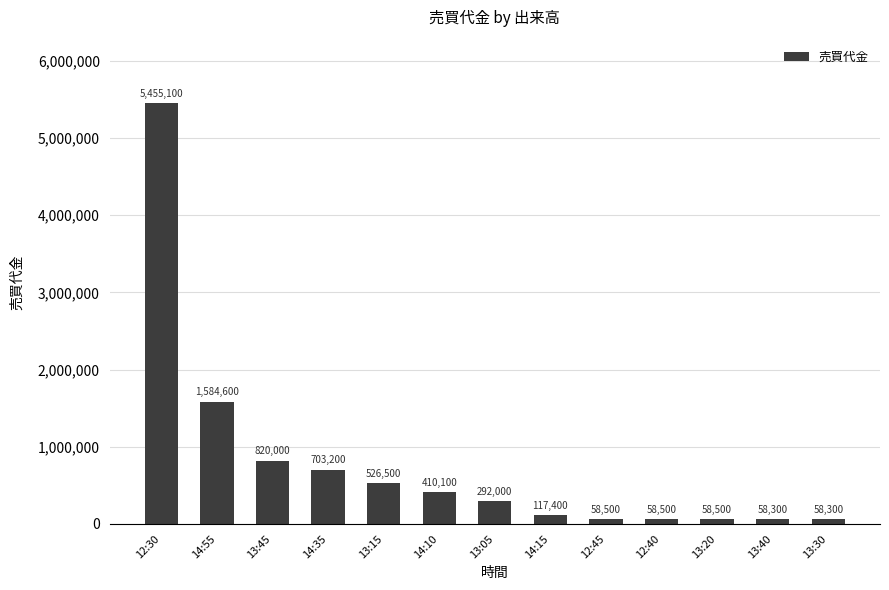

What is the label of the 3rd bar from the left?

13:45